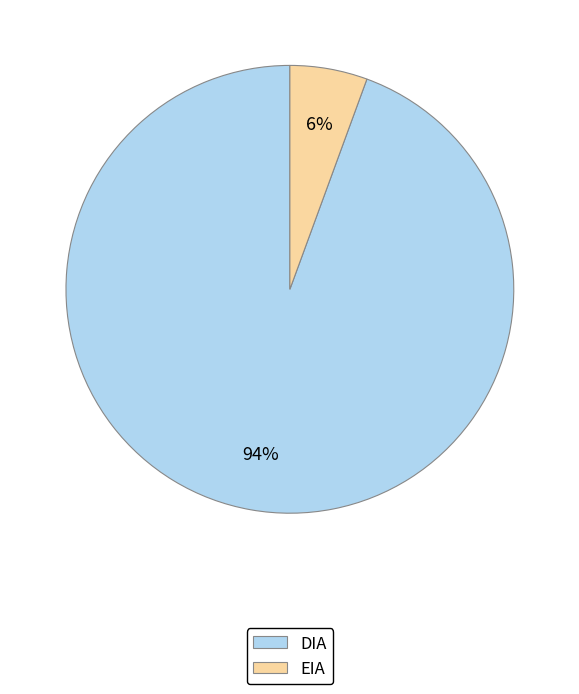

Is it true that DIA is 94% of the pie?

True